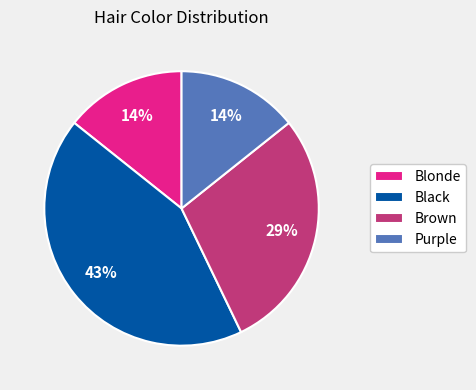

Do Blonde and Brown together represent more than half of the pie?

No